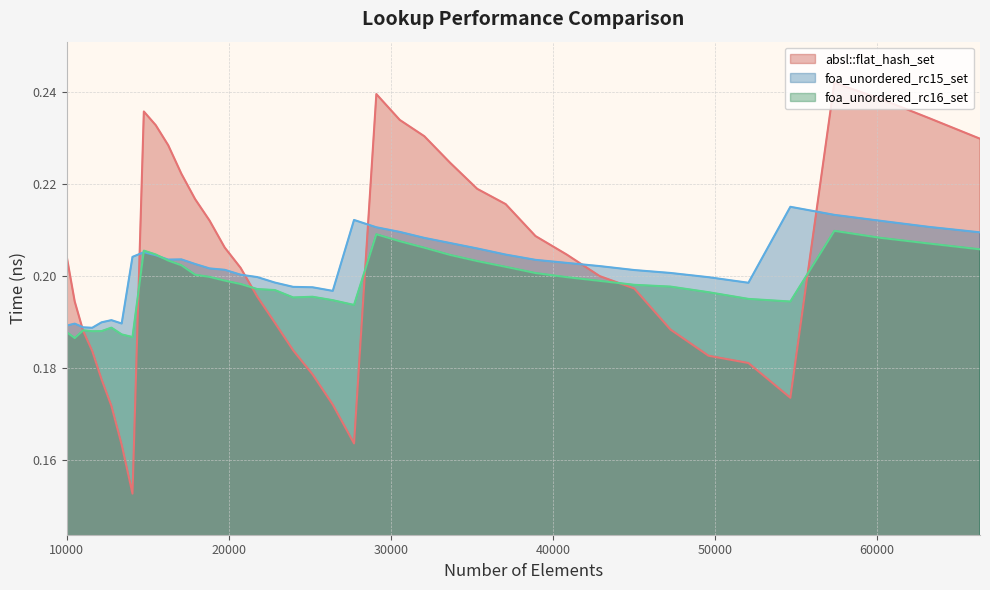

The value of foa_unordered_rc16_set at 17078 is 0.1. True or false?

False